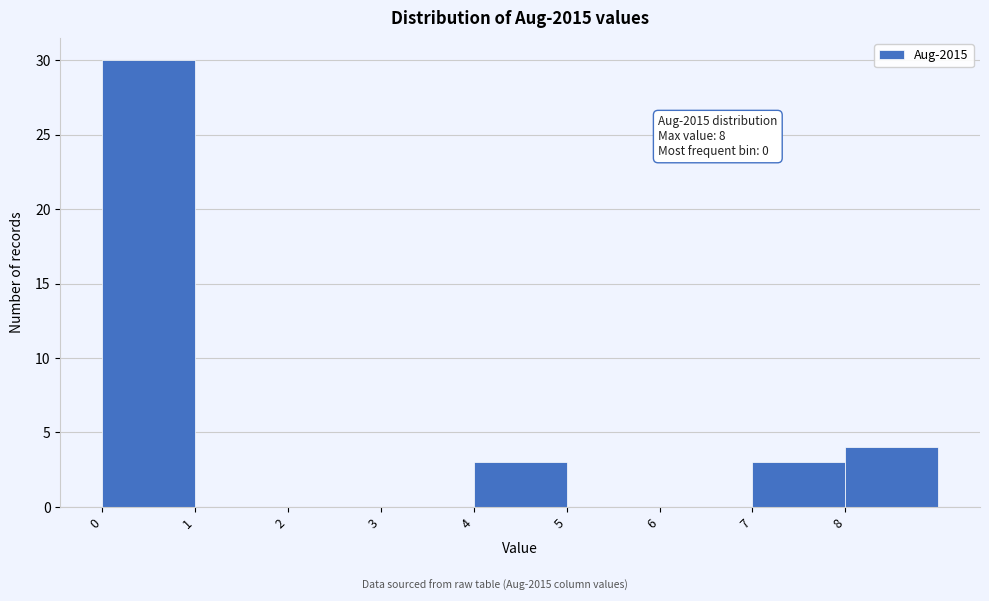

Which range on the x-axis has the tallest bar?

0 to 1